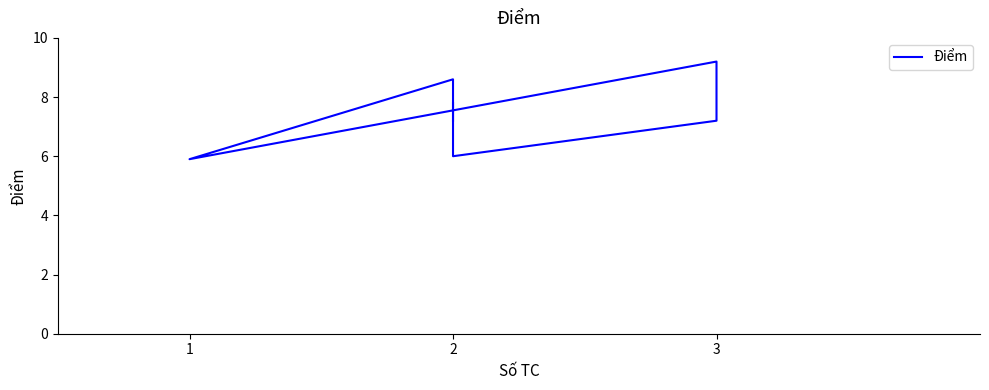

How many distinct data groups are displayed?

1